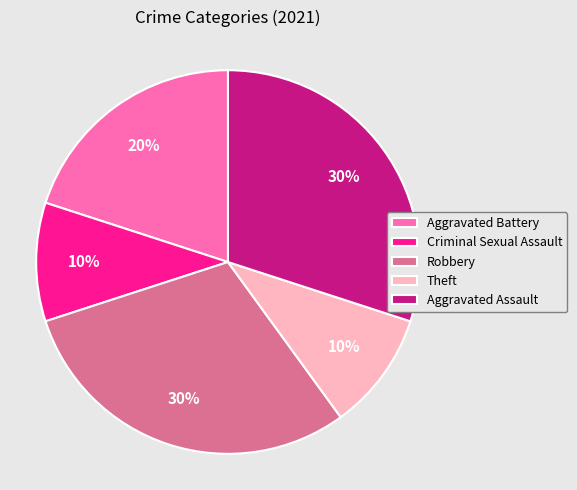

Combined, do Aggravated Battery and Criminal Sexual Assault account for over 50%?

No